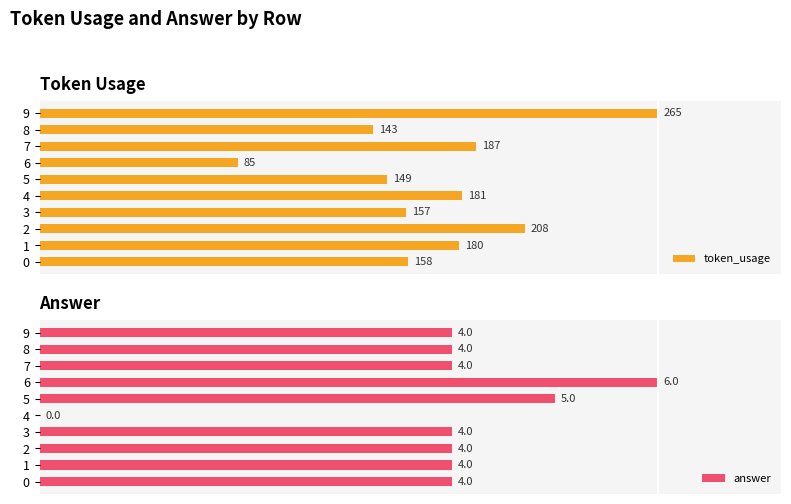

List the series in order of their overall mean, highest first.

answer, token_usage